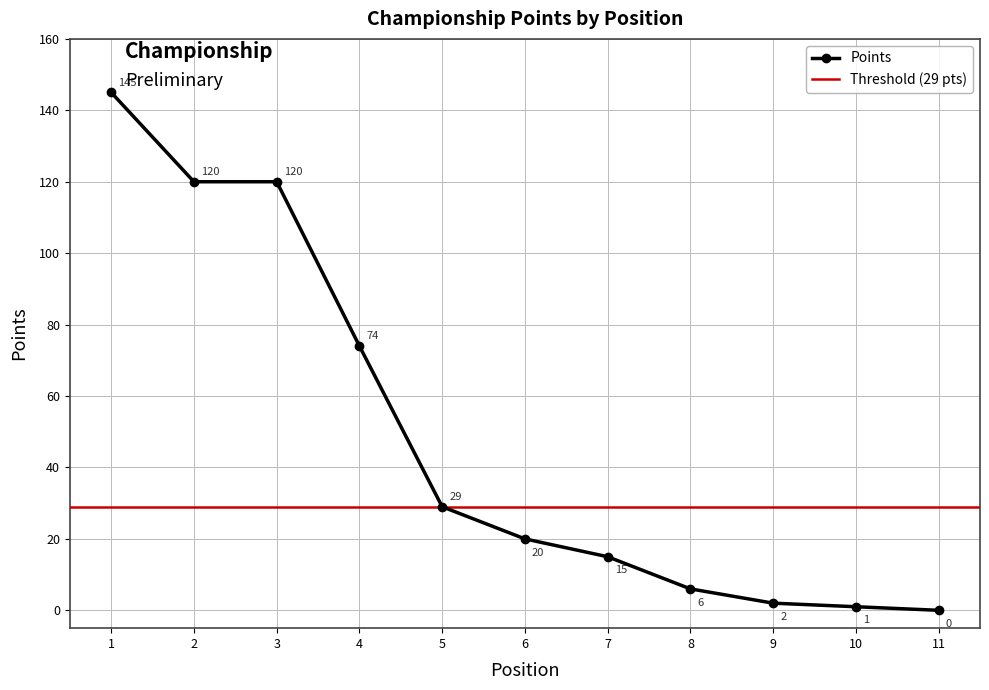

What is the value of the Points point at the 1st from the left?

145